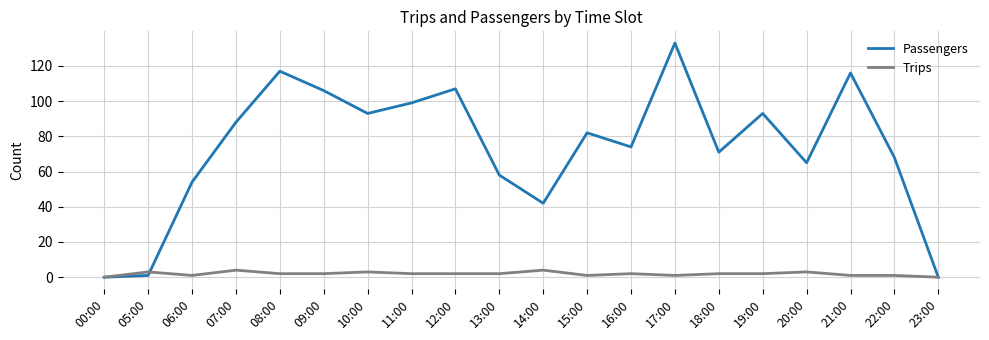

True or false: Trips has a value of 1 at 21:00.

True